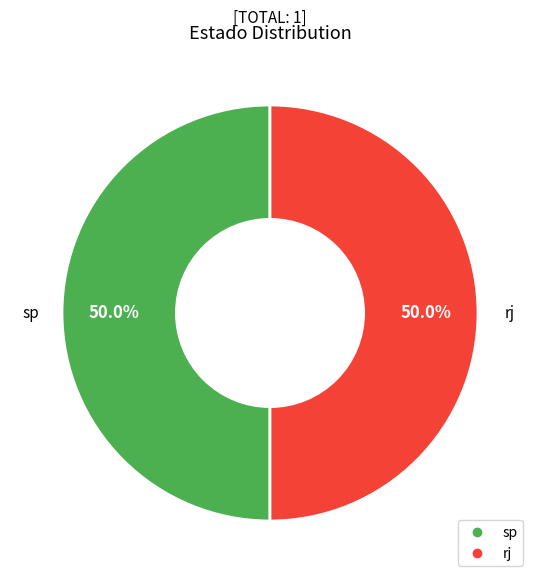

What is the ratio of the value at rj to the value at sp?

1.0